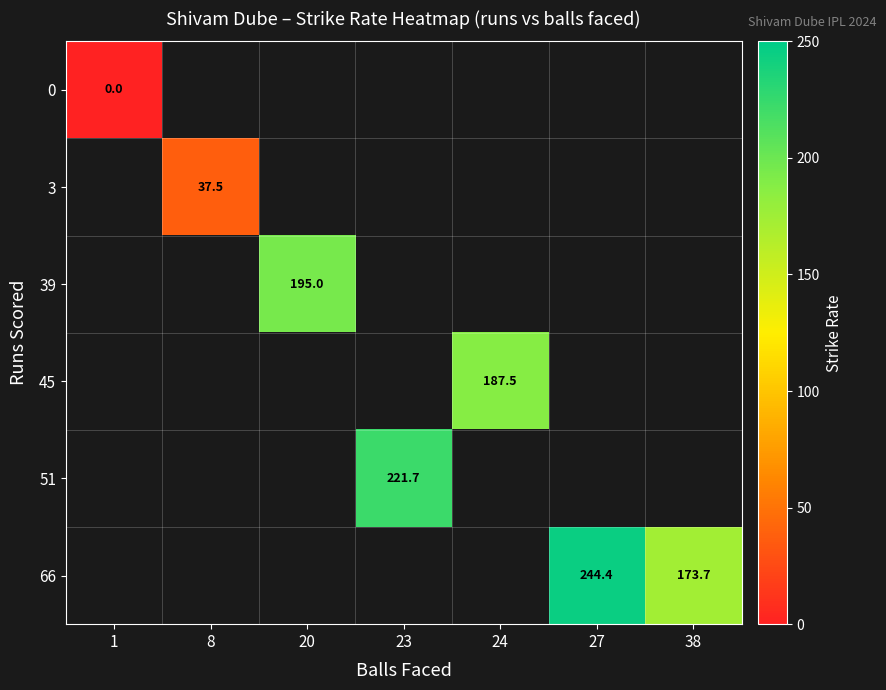

At how many categories does at least one series exceed 184?

4